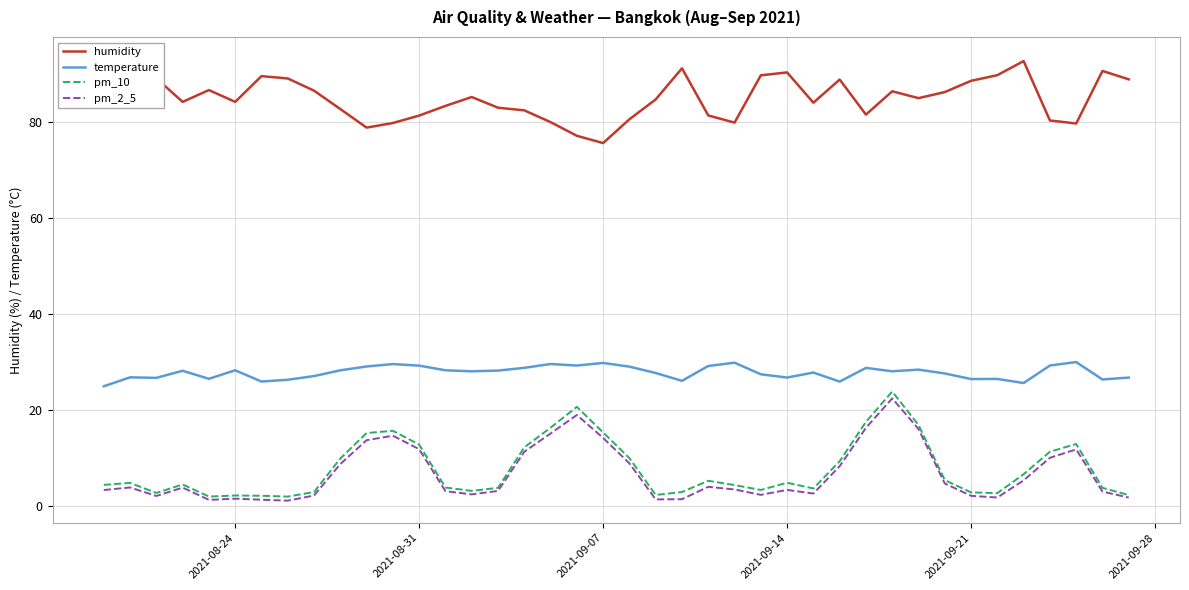

How many lines are shown in the chart?

4